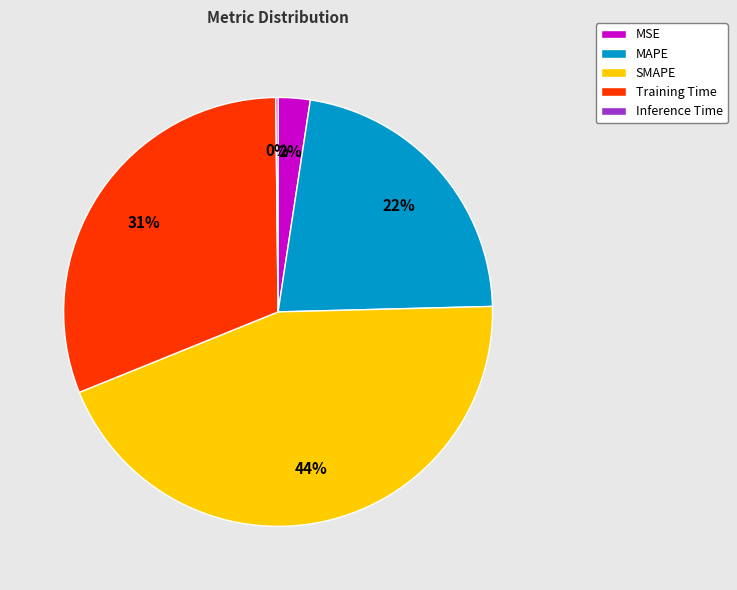

To the nearest percent, what percentage of the pie is MSE?

2%